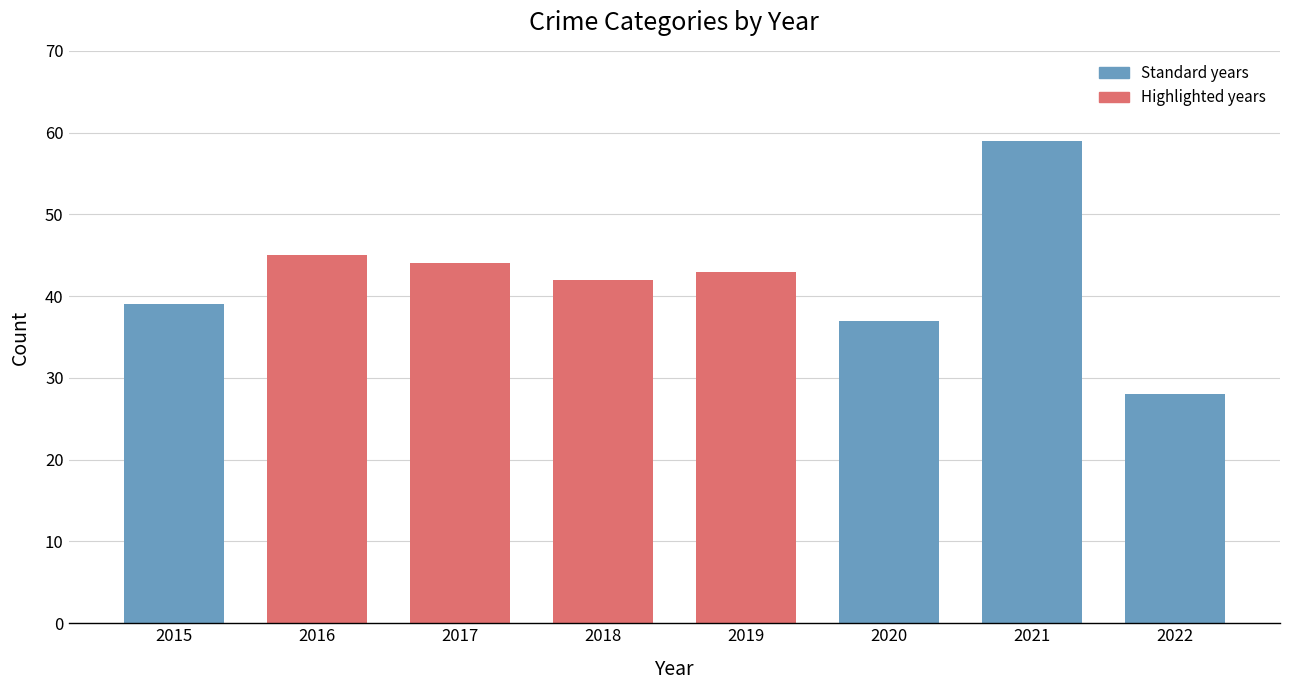

Rank the categories by value from lowest to highest.

2022, 2020, 2015, 2018, 2019, 2017, 2016, 2021